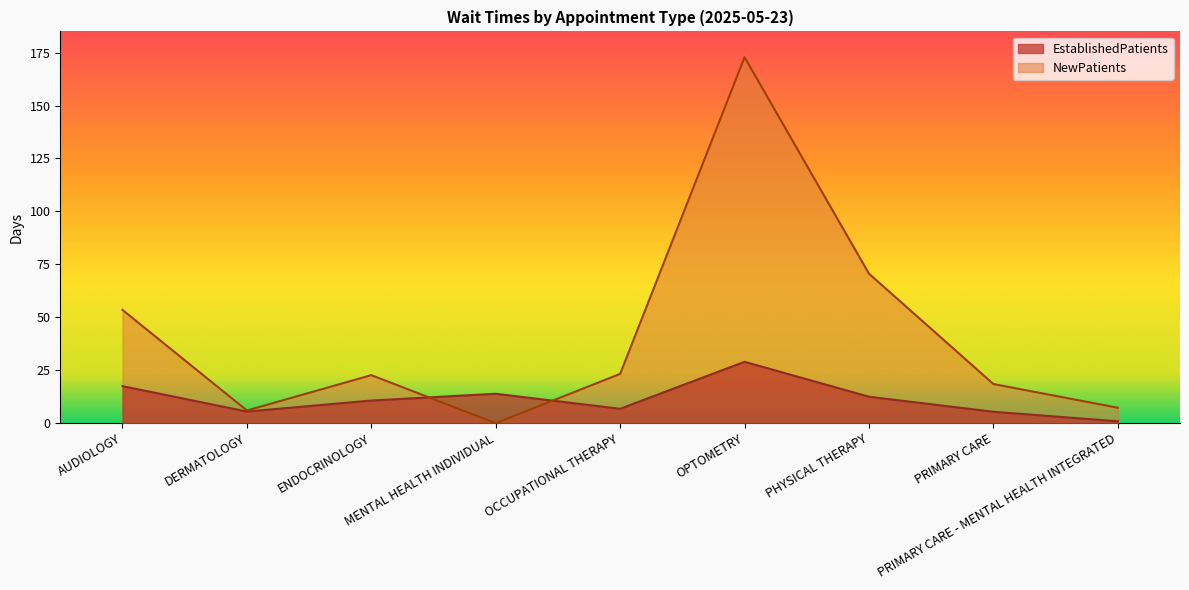

The EstablishedPatients series shows 1.4 at PRIMARY CARE - MENTAL HEALTH INTEGRATED. True or false?

False